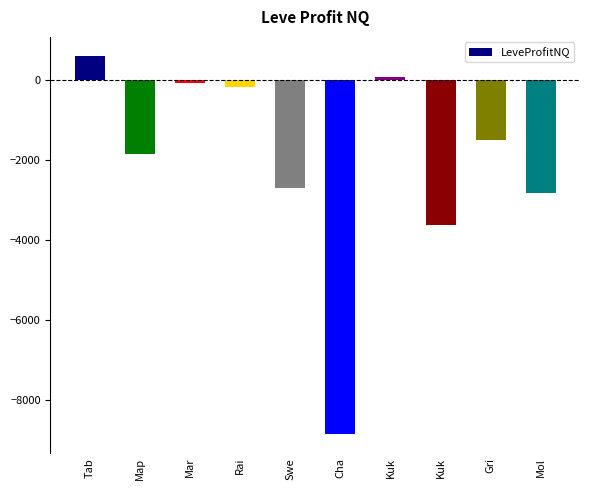

How many bars are there in total?

10